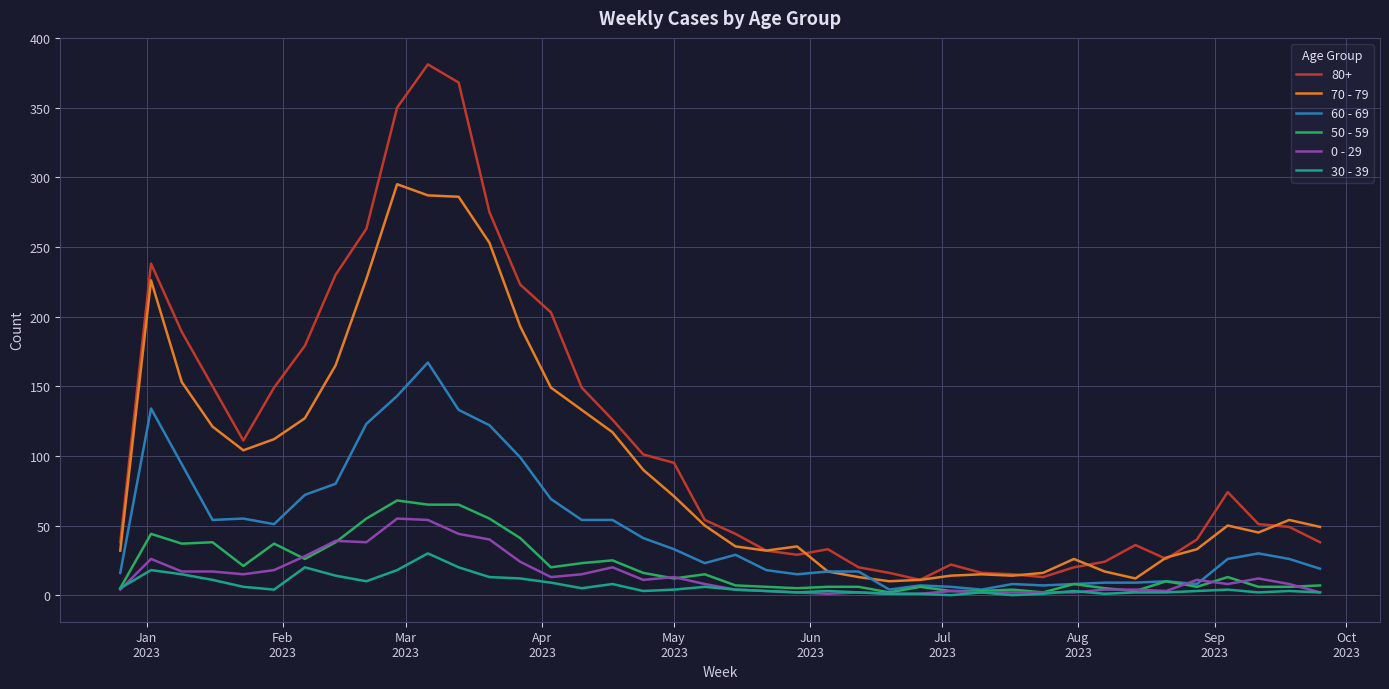

True or false: 70 - 79 and 30 - 39 cross at least once.

False